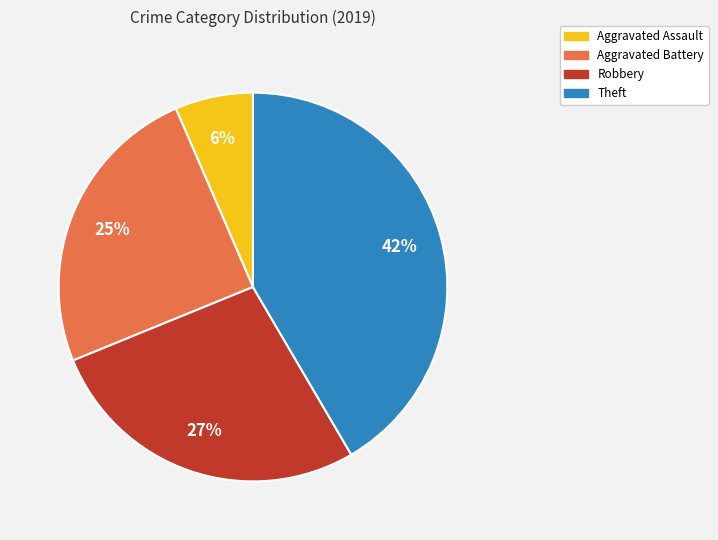

The Robbery slice represents 27% of the pie. True or false?

True